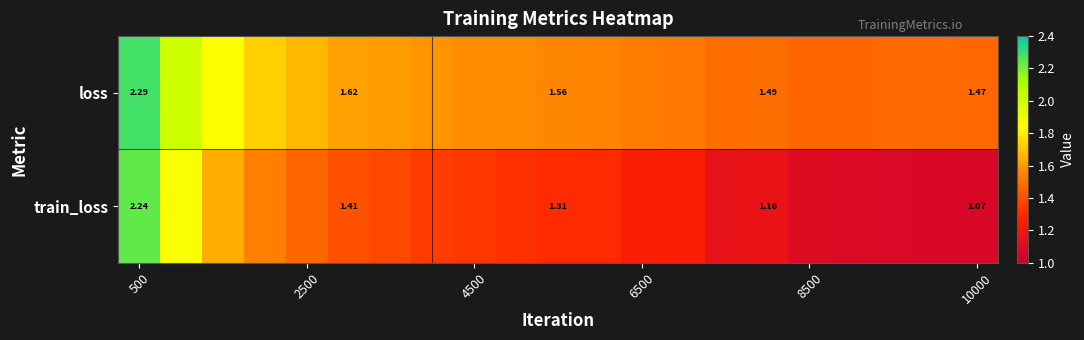

Rank the series at 500 from lowest to highest value.

train_loss, loss